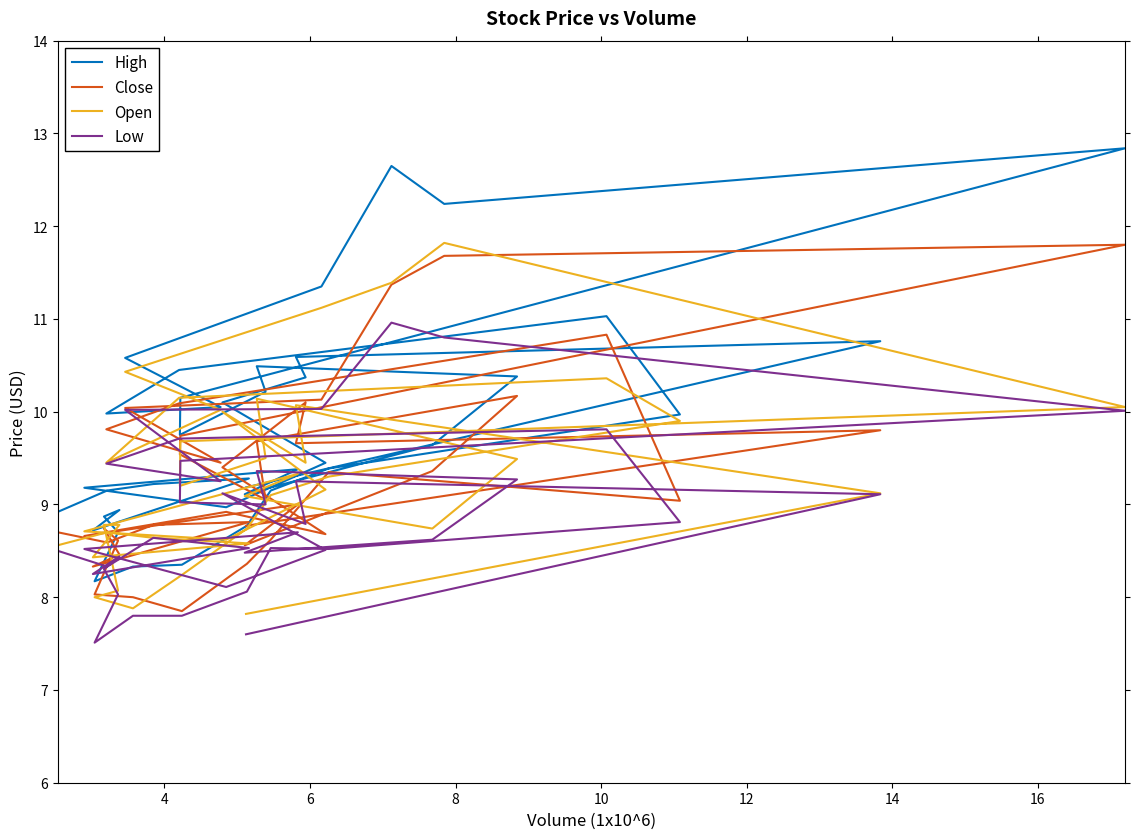

Reading left to right, what are all the values shown in this chart?

High: 9.2	10.8	10.6	10.4	10.1	9.4	9.0	9.2	9.4	9.1	9.6	10.4	10.5	10.2	9.8	10.1	12.8	12.2	12.6	11.4	10.6	10.1	10.0	10.4	11.0	10.0	9.4	9.1	8.8	8.4	8.3	8.2	8.7	8.9	8.9	8.7	9.3	9.2	9.1	8.9
Close: 8.8	9.8	9.7	10.1	9.4	8.7	8.9	8.7	9.0	8.6	9.4	10.2	9.7	9.1	9.5	9.7	11.8	11.7	11.4	10.1	10.0	9.4	9.8	10.1	10.8	9.0	9.4	8.6	8.4	7.8	8.0	8.0	8.6	8.7	8.5	8.3	8.8	8.8	8.6	8.7
Open: 7.8	9.1	10.1	9.4	10.0	9.2	8.6	8.7	9.3	9.1	8.7	9.5	10.1	9.5	9.2	9.7	10.1	11.8	11.4	11.1	10.4	10.0	9.4	10.1	10.4	9.9	9.3	9.1	8.7	8.2	7.9	8.0	8.1	8.8	8.8	8.4	8.6	8.6	8.7	8.6
Low: 7.6	9.1	9.2	8.8	9.1	8.5	8.1	8.5	8.7	8.5	8.6	9.3	9.4	9.0	9.0	9.5	10.0	10.8	11.0	10.0	10.0	9.2	9.4	9.7	9.8	8.8	8.5	8.5	8.1	7.8	7.8	7.5	8.0	8.3	8.4	8.2	8.5	8.6	8.3	8.5